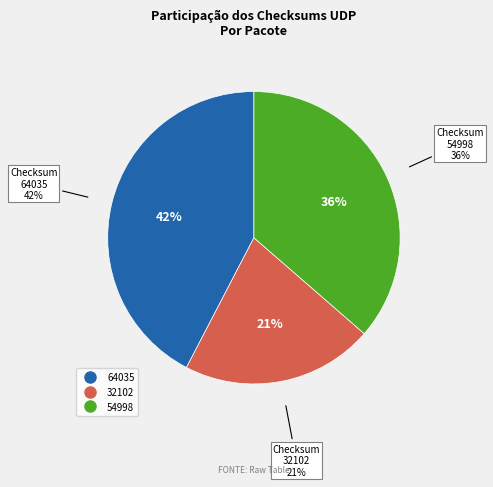

The 32102 slice represents 21% of the pie. True or false?

True